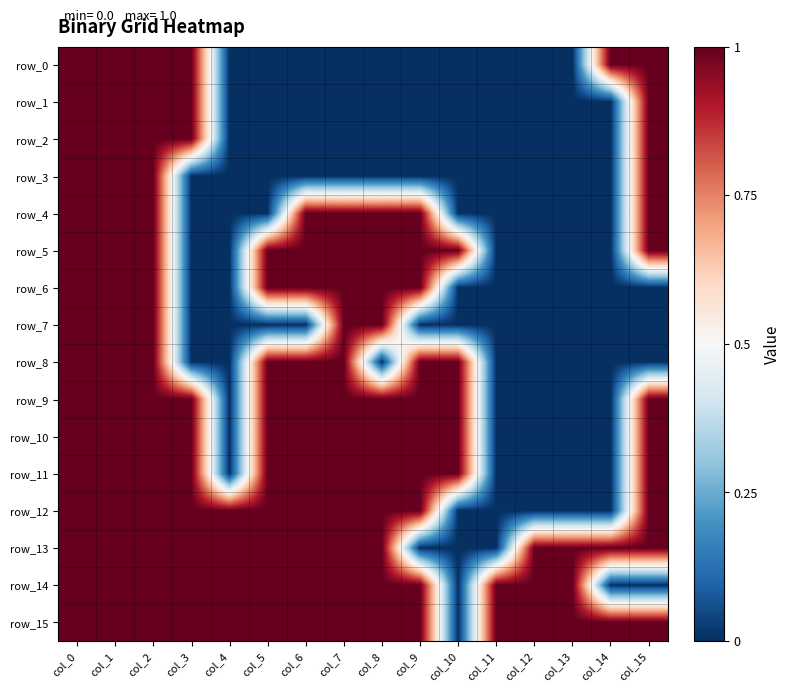

How many series are shown in this chart?

16